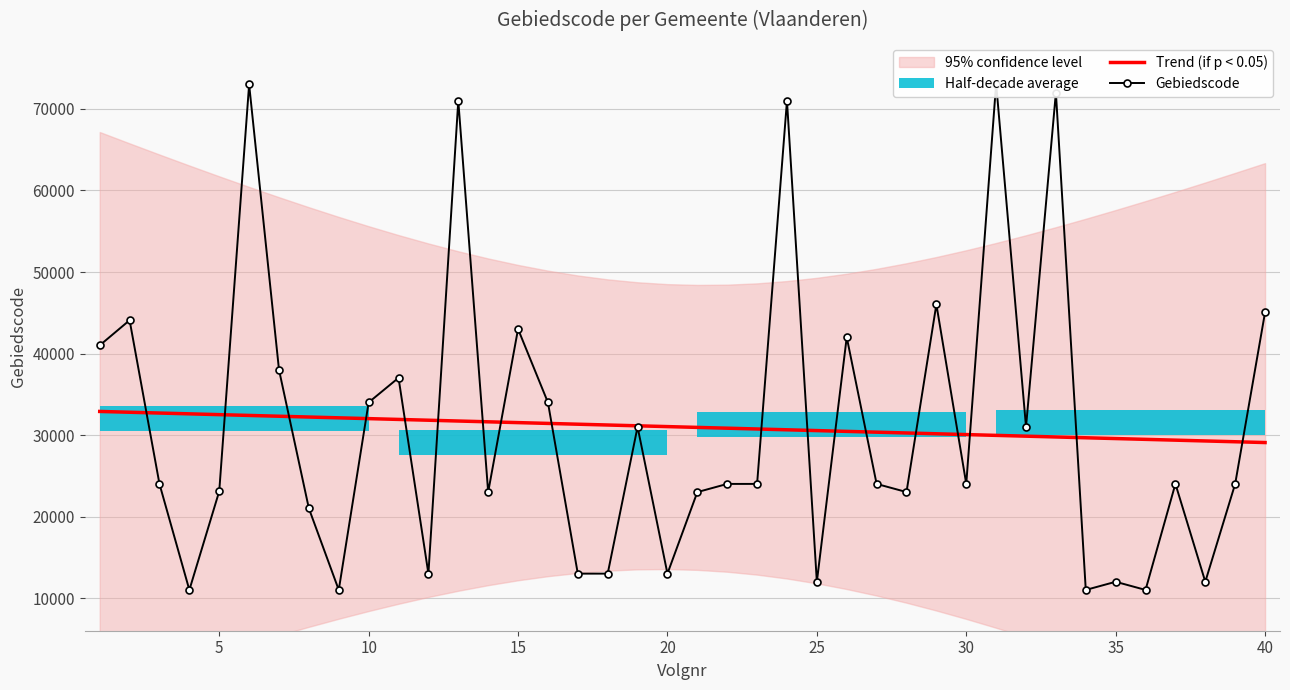

What is the maximum value for Trend (if p < 0.05)?

32896.2